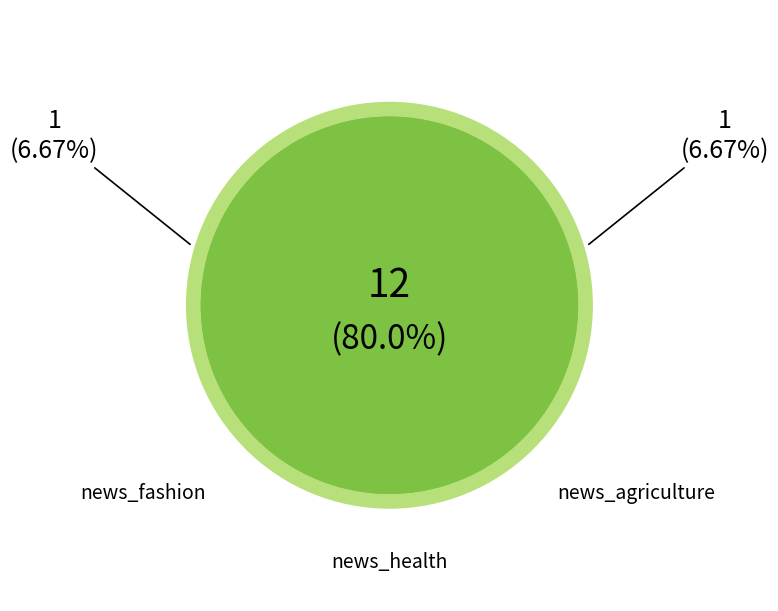

Which category accounts for the majority?

news_health